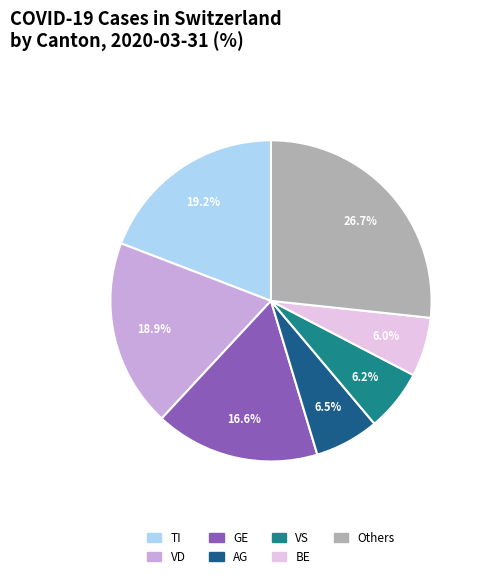

Combined, do VS and GE account for over 50%?

No